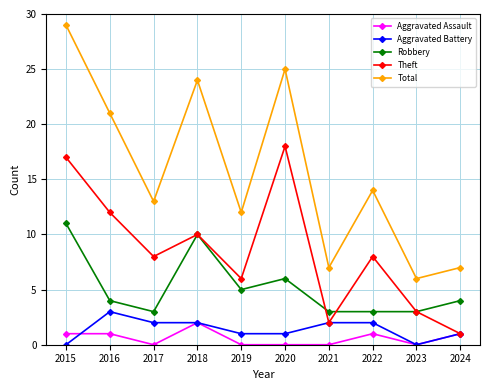

Reading left to right, transcribe all the data shown in this chart.

Aggravated Assault: 1	1	0	2	0	0	0	1	0	1
Aggravated Battery: 0	3	2	2	1	1	2	2	0	1
Robbery: 11	4	3	10	5	6	3	3	3	4
Theft: 17	12	8	10	6	18	2	8	3	1
Total: 29	21	13	24	12	25	7	14	6	7